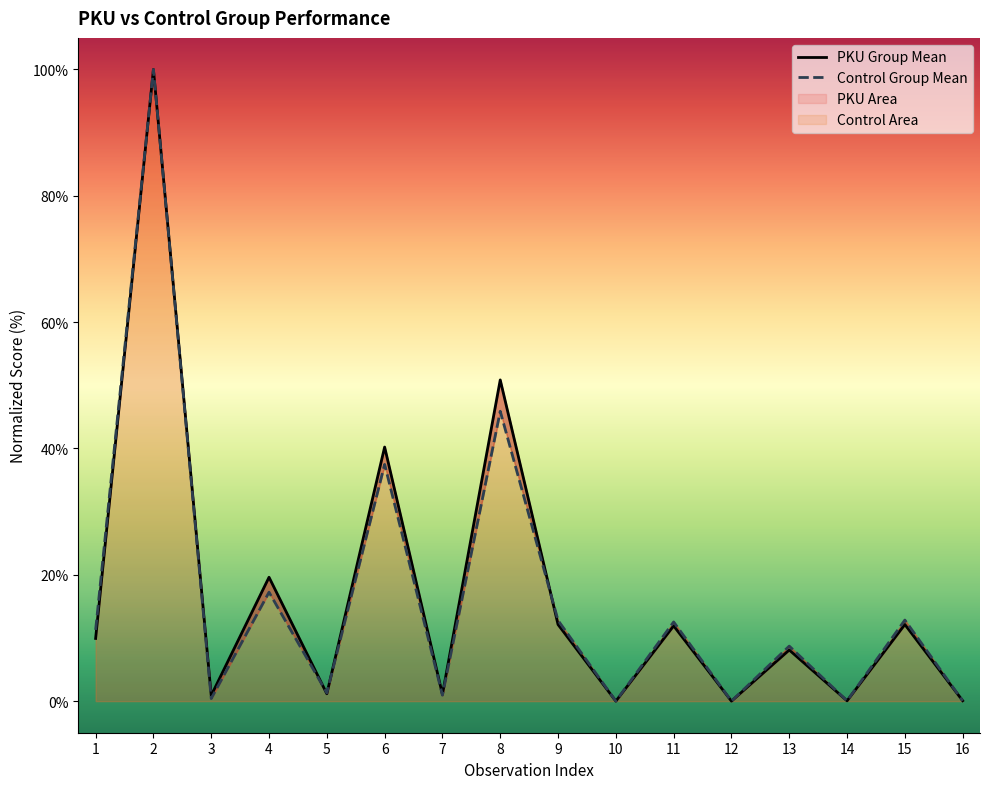

Which category has the highest value in the Control Group Mean series?

2